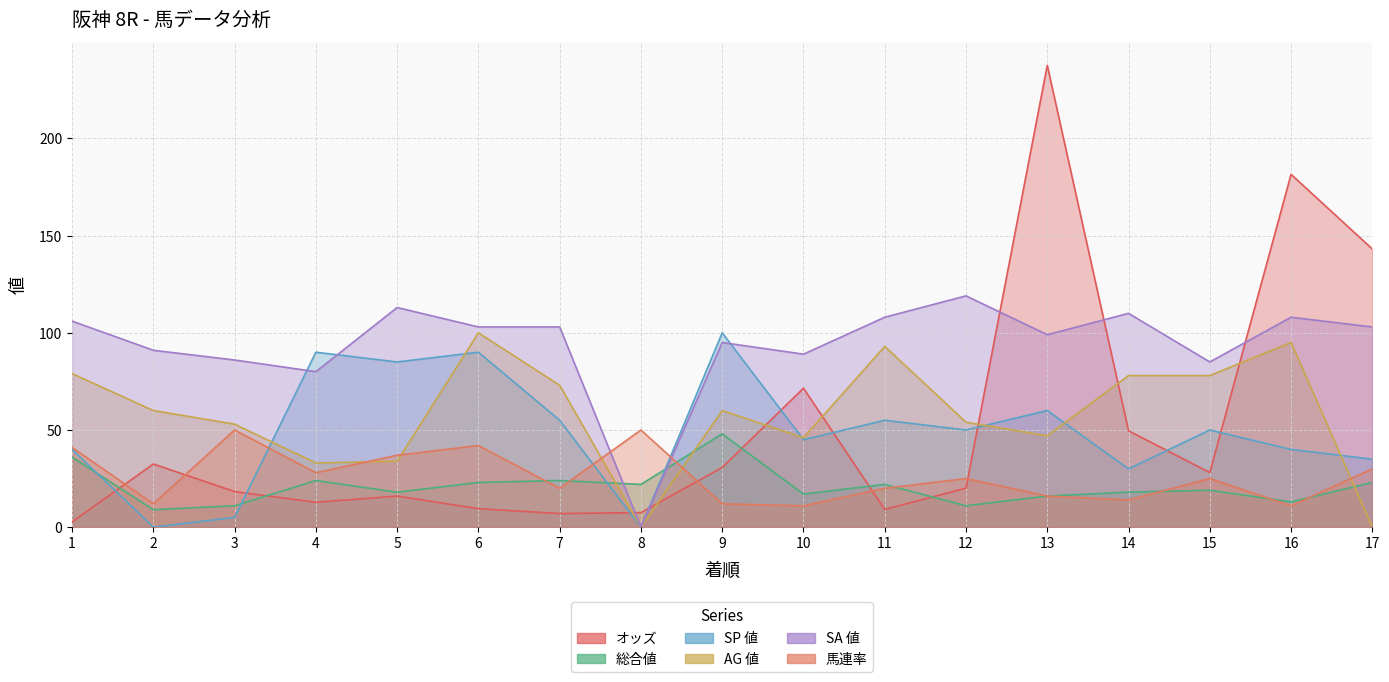

Reading left to right, list all the values displayed in this chart.

オッズ: 2.7	32.5	18.3	12.8	16.0	9.5	7.0	7.5	30.7	71.5	9.1	20.1	237.6	49.6	28.1	181.5	143.1
総合値: 36.0	9.0	11.0	24.0	18.0	23.0	24.0	22.0	48.0	17.0	22.0	11.0	16.0	18.0	19.0	13.0	23.0
SP 値: 40.0	0.0	5.0	90.0	85.0	90.0	55.0	0.0	100.0	45.0	55.0	50.0	60.0	30.0	50.0	40.0	35.0
AG 値: 79.0	60.0	53.0	33.0	34.0	100.0	73.0	0.0	60.0	46.0	93.0	54.0	47.0	78.0	78.0	95.0	0.0
SA 値: 106.0	91.0	86.0	80.0	113.0	103.0	103.0	0.0	95.0	89.0	108.0	119.0	99.0	110.0	85.0	108.0	103.0
馬連率: 41.0	12.0	50.0	28.0	37.0	42.0	20.0	50.0	12.0	11.0	20.0	25.0	16.0	14.0	25.0	11.0	30.0